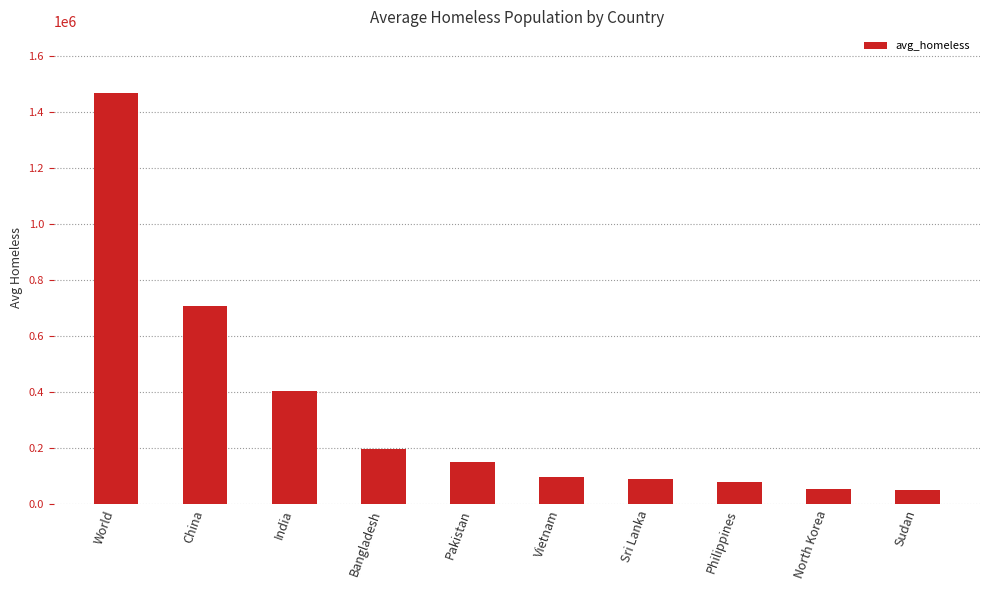

What is the label of the 5th bar from the left?

Pakistan